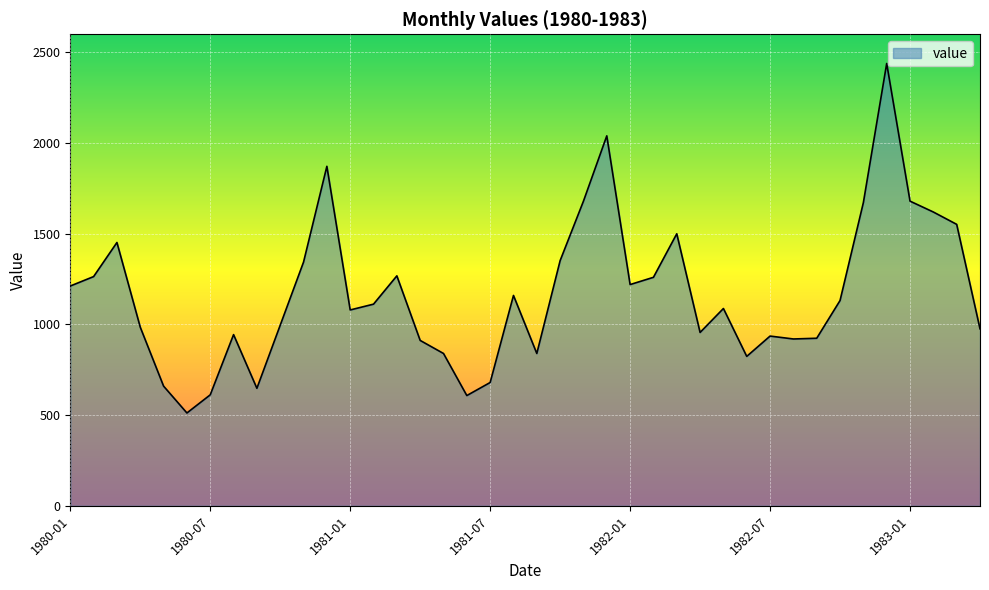

How many lines are shown in the chart?

1